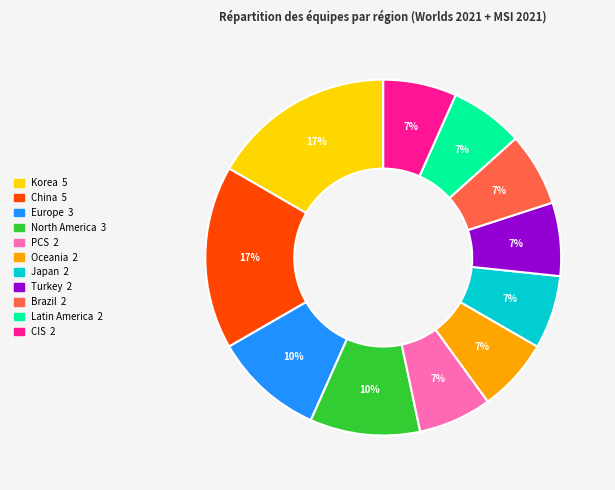

How many segments does this pie chart have?

11